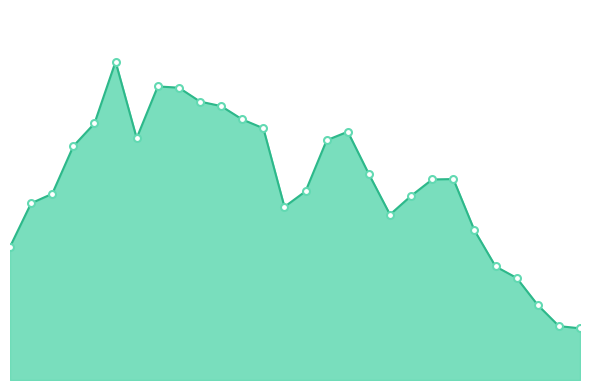

At which category does the chart reach its peak across all series?

1994